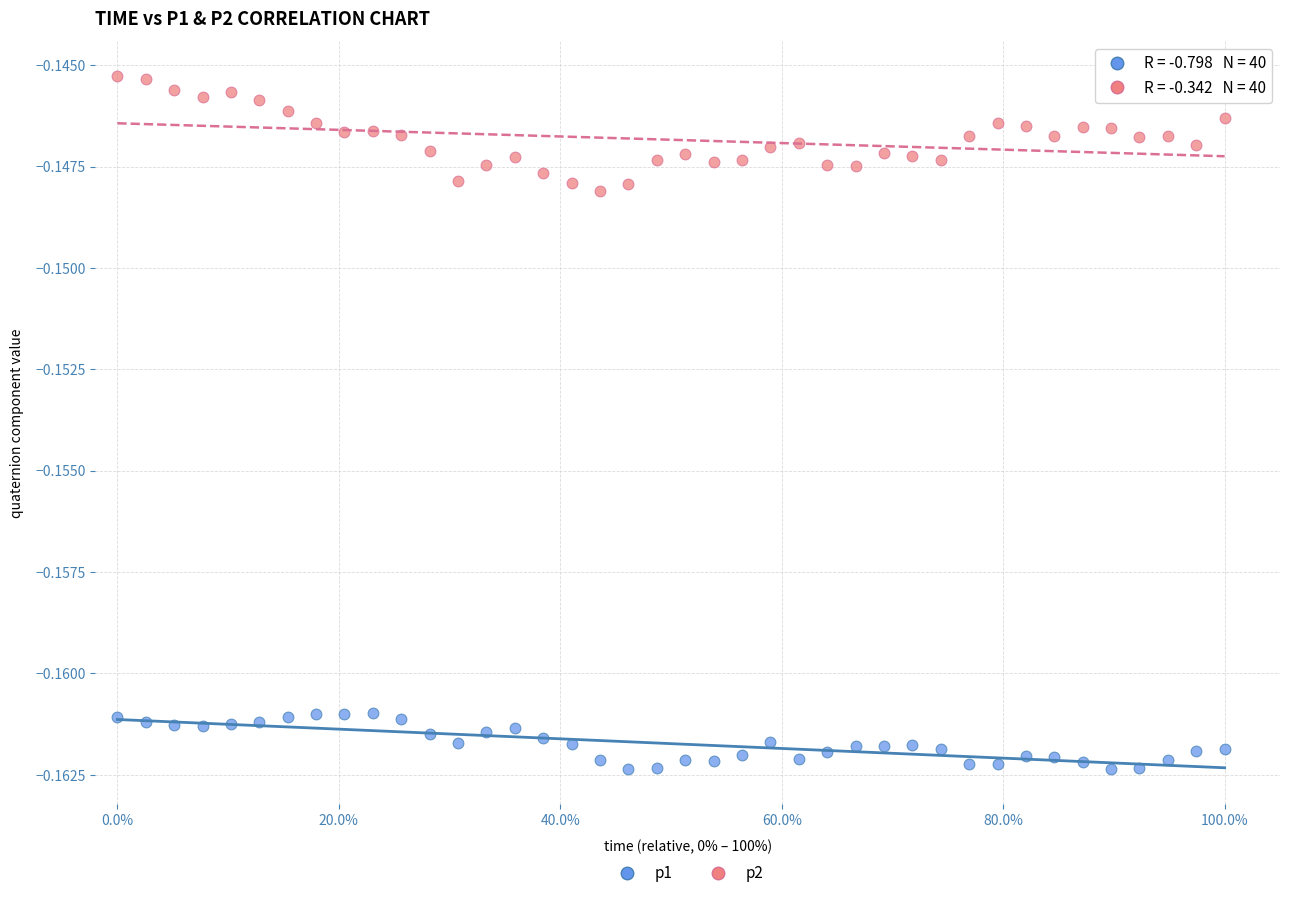

Which series contains the lowest Y value?

p1